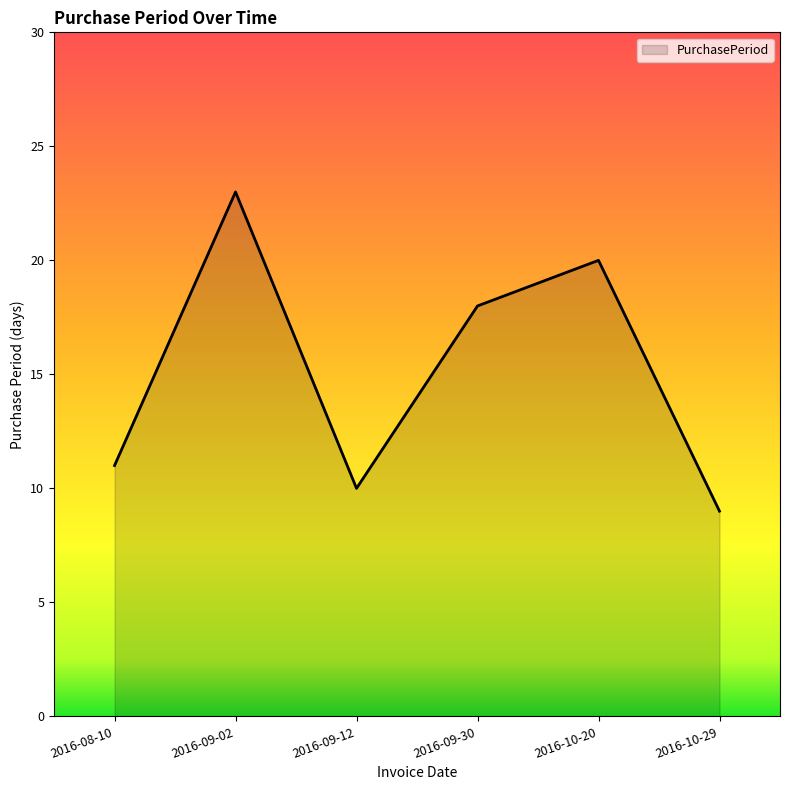

What is the average value?

15